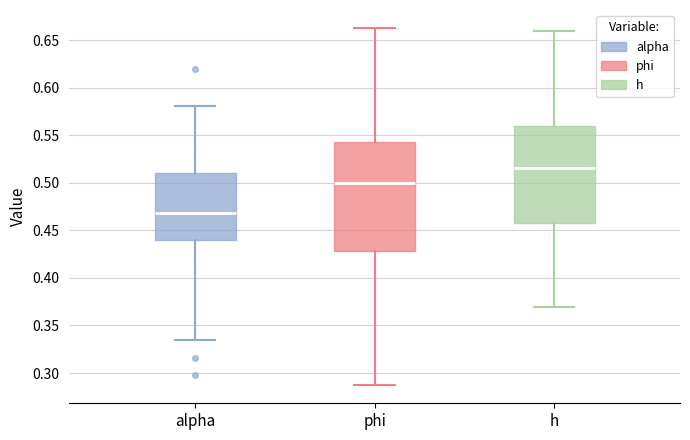

Comparing the boxes themselves (not the whiskers), which one is the tallest?

phi